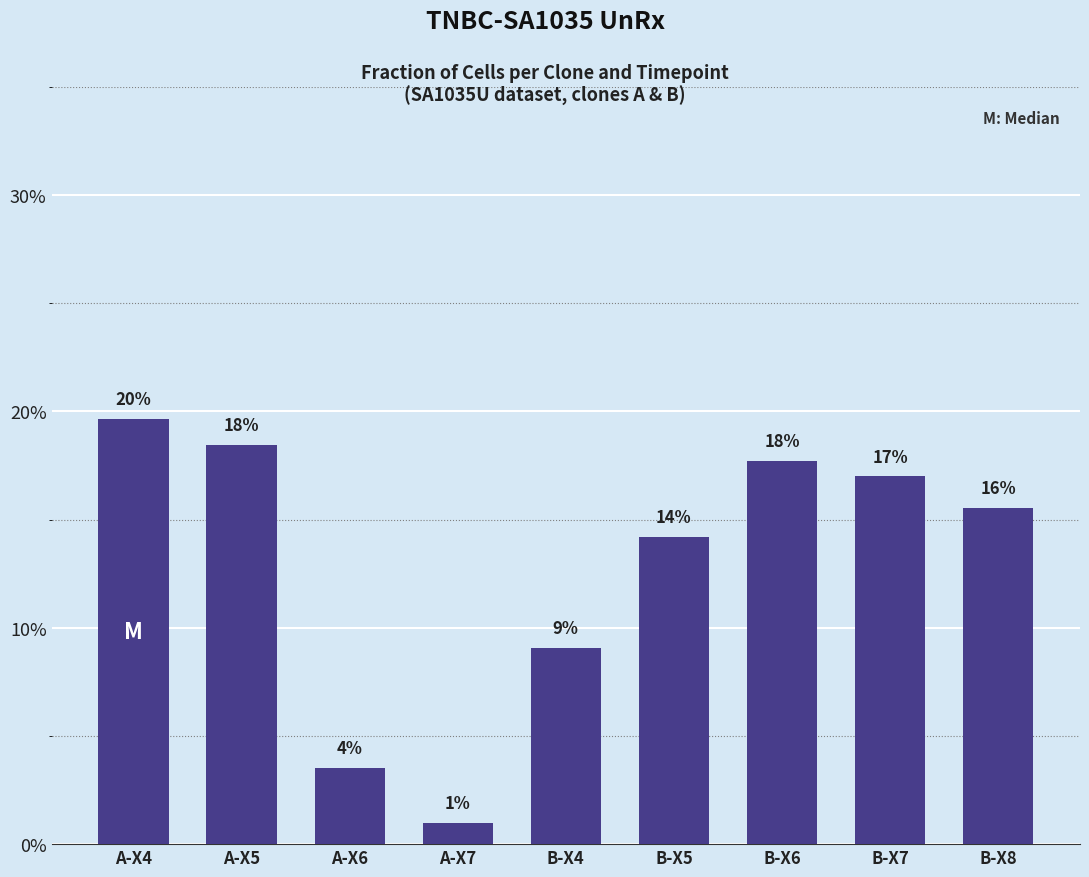

What is the label of the 8th bar from the right?

A-X5